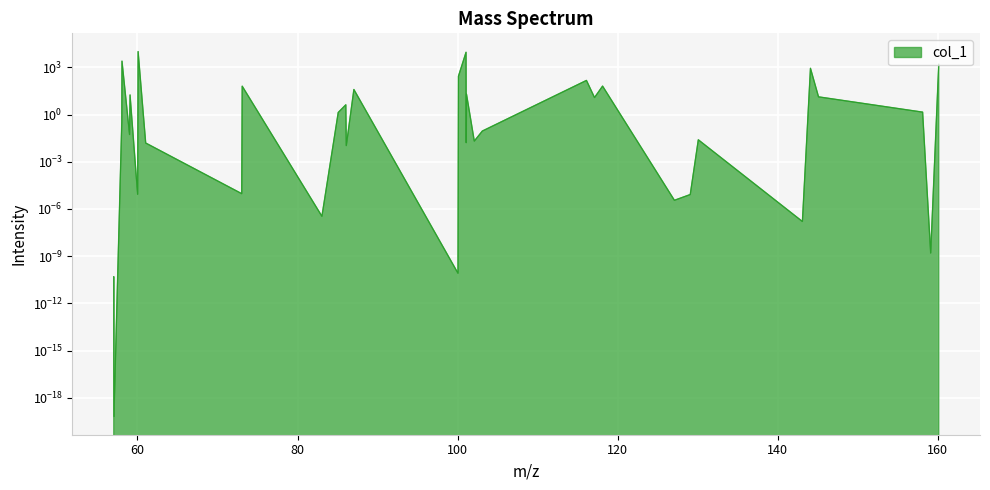

Reading left to right, what are all the values shown in this chart?

57.034039=0.0	57.057849=0.0	58.041864=0.3	58.065674=2472.1	59.013303=0.1	59.073499=17.6	60.021128=0.0	60.081324=10000.0	61.028953=0.0	73.028953=0.0	73.089149=63.2	83.049689=0.0	85.089149=1.4	86.036778=4.2	86.096974=0.0	87.044603=39.0	100.052428=0.0	100.112624=273.0	101.060253=9050.6	101.084063=0.0	101.120449=19.4	102.091888=0.0	103.099713=0.1	116.107538=147.1	117.115363=12.0	118.123188=64.1	127.099713=0.0	129.078977=0.0	130.086802=0.0	143.094627=0.0	144.102452=867.4	145.110277=13.3	158.118102=1.4	159.125927=0.0	160.133752=1560.2